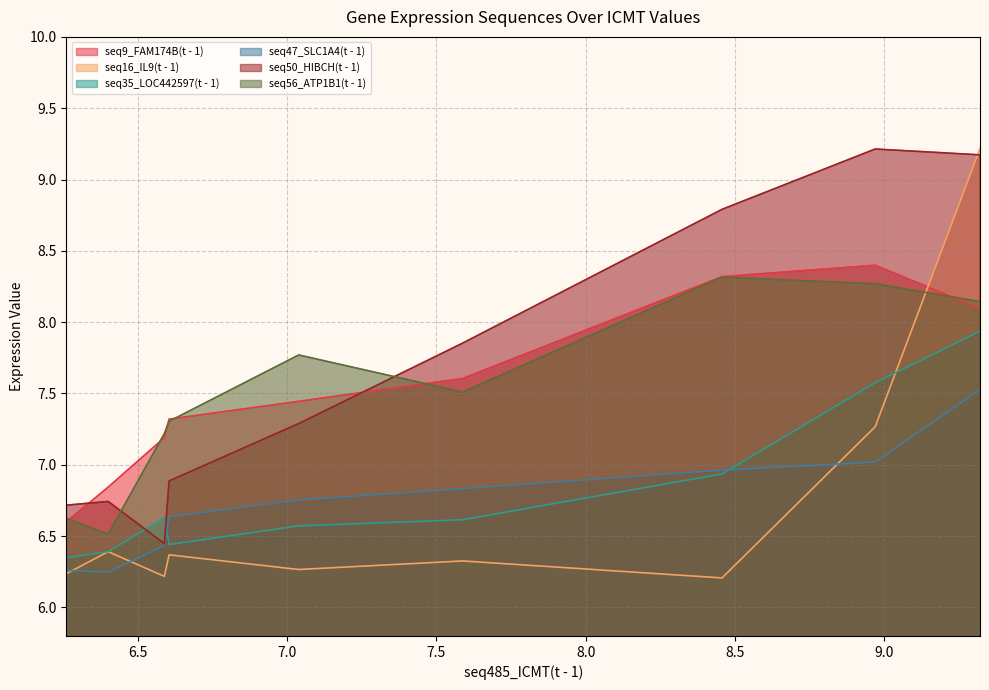

Is it true that seq9_FAM174B(t - 1) equals 10.0 at 7.588?

False